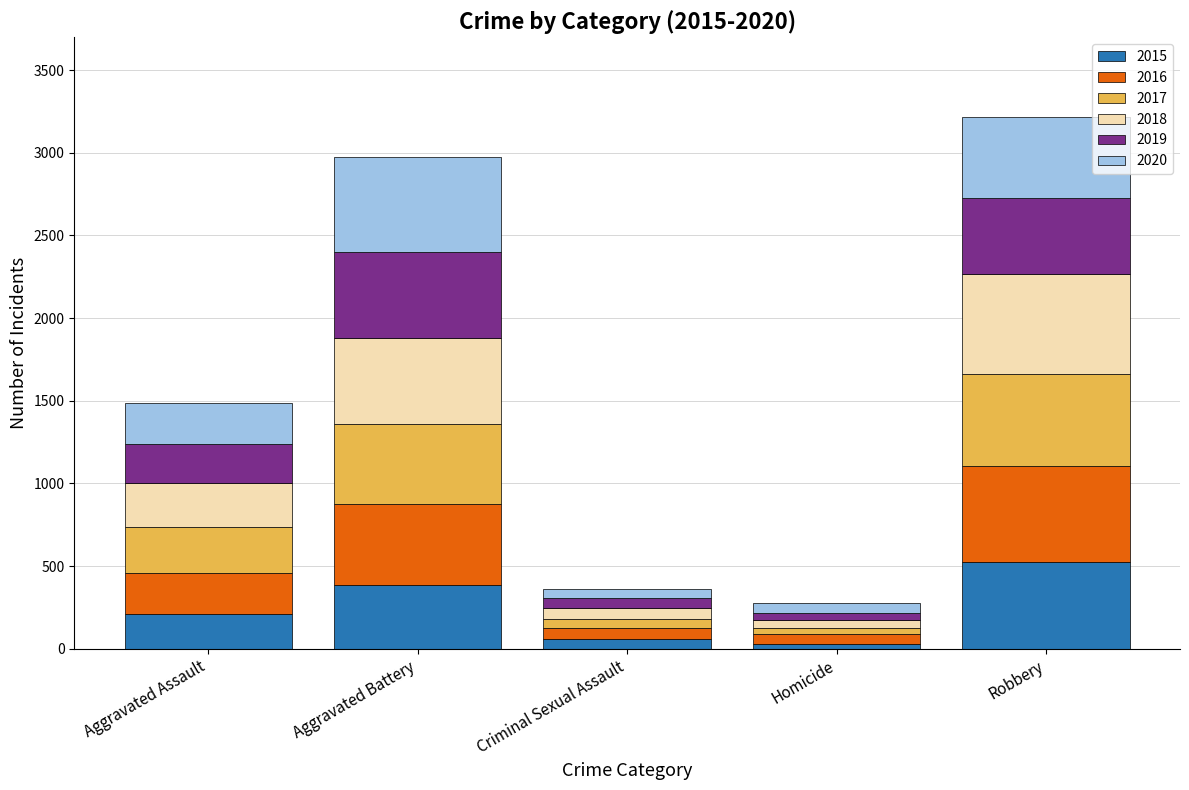

What is the total value across all series at Aggravated Assault?

1488